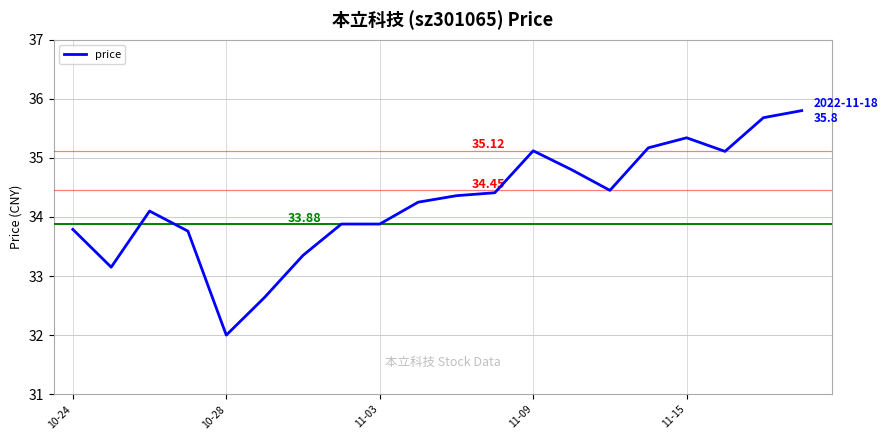

What is the average value?

34.3